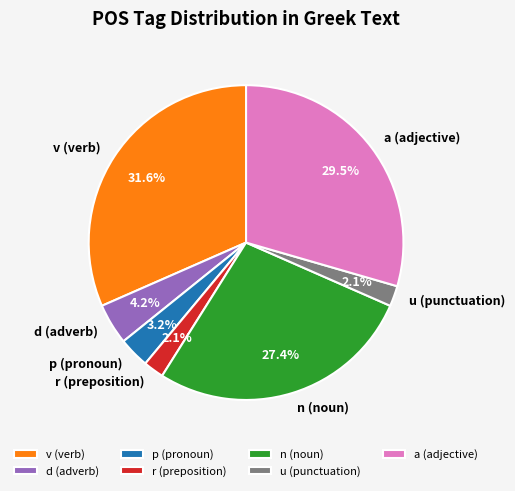

Is there any slice that represents more than half of the pie?

No